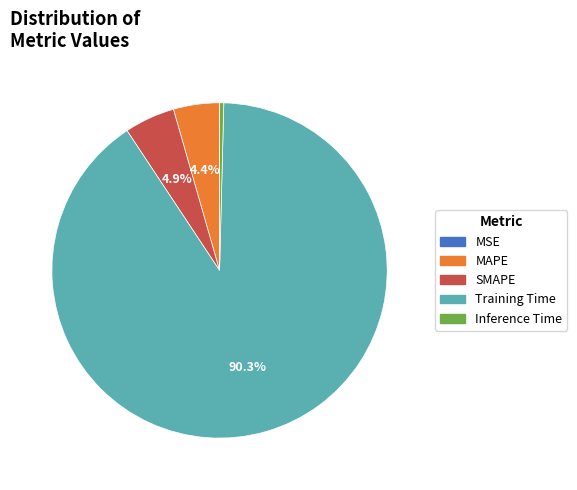

Does Training Time account for over 50% of the chart?

Yes